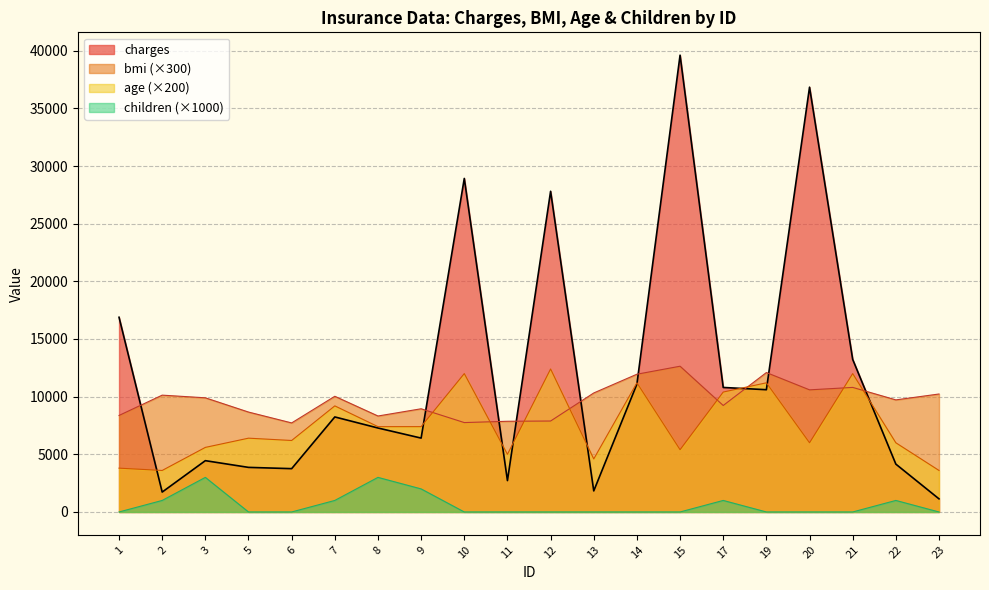

How many interior local peaks does the bmi series have?

6